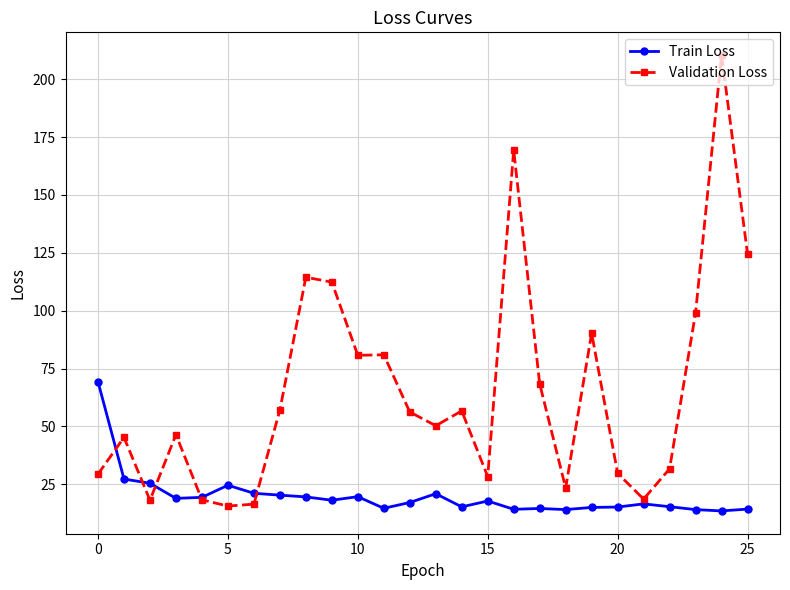

True or false: Validation Loss and Train Loss cross at least once.

True